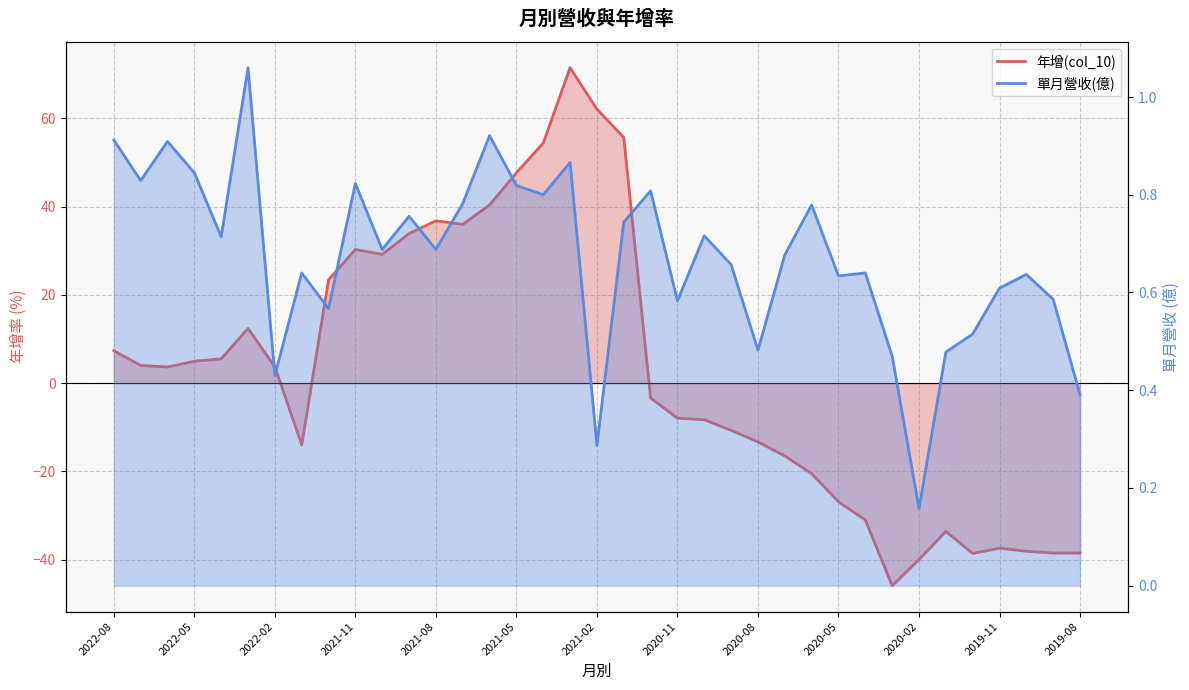

What is the difference between the highest and lowest values at 2021-06?

39.5